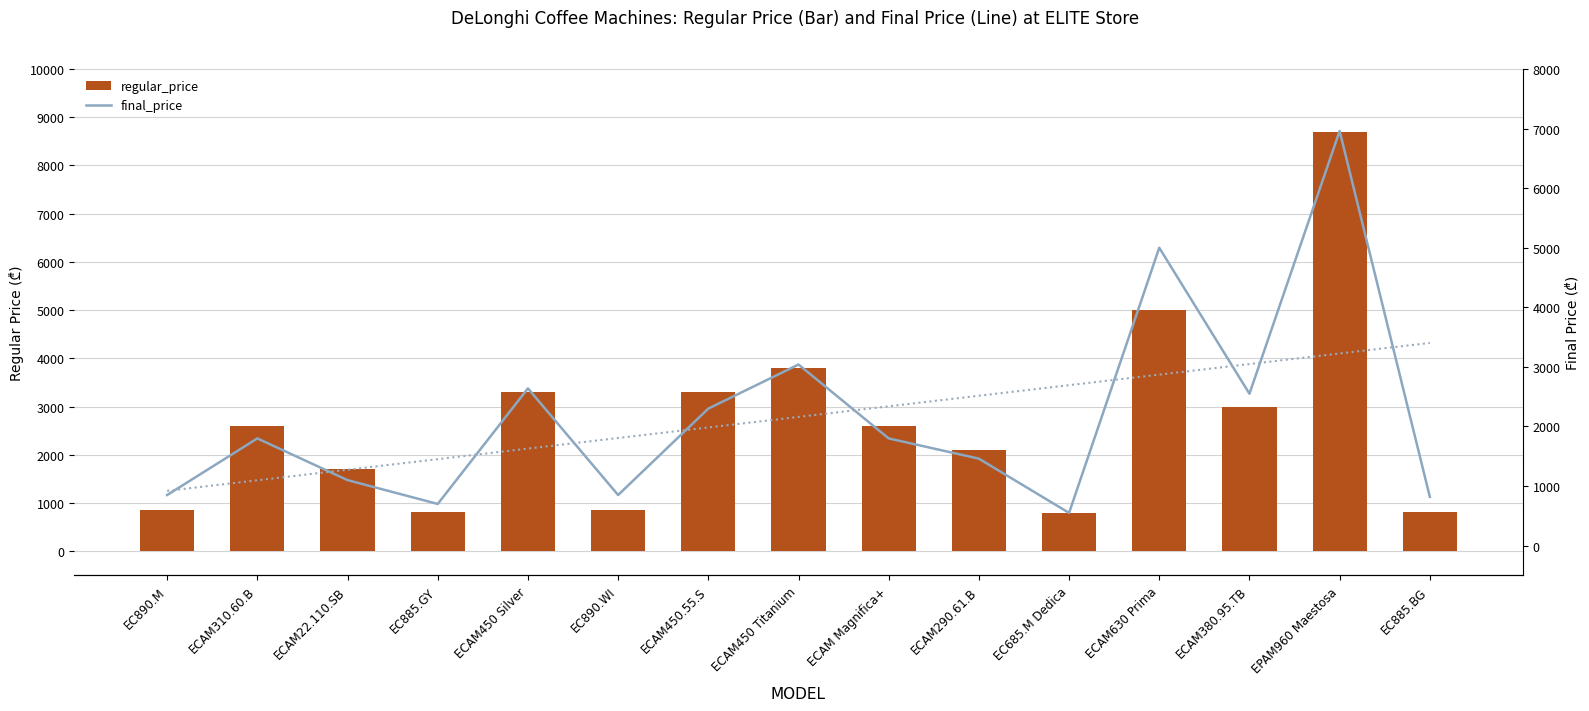

What is the difference between the maximum and minimum values in the final_price series?

6410.0